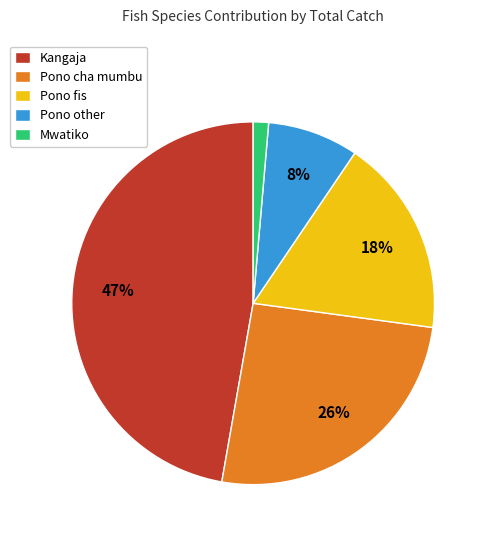

Approximately how many times larger is the value at Pono other compared to Pono cha mumbu?

0.3